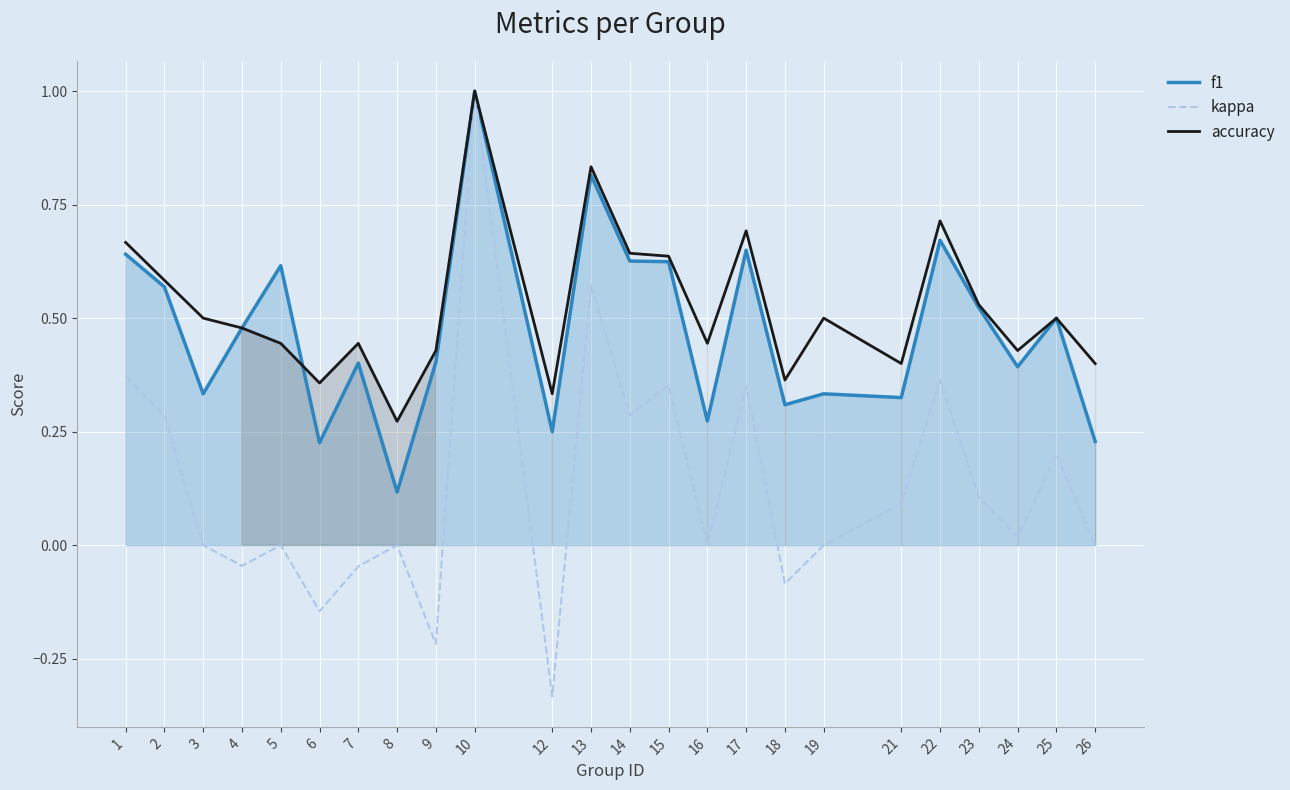

Which series has the largest total across all categories?

accuracy